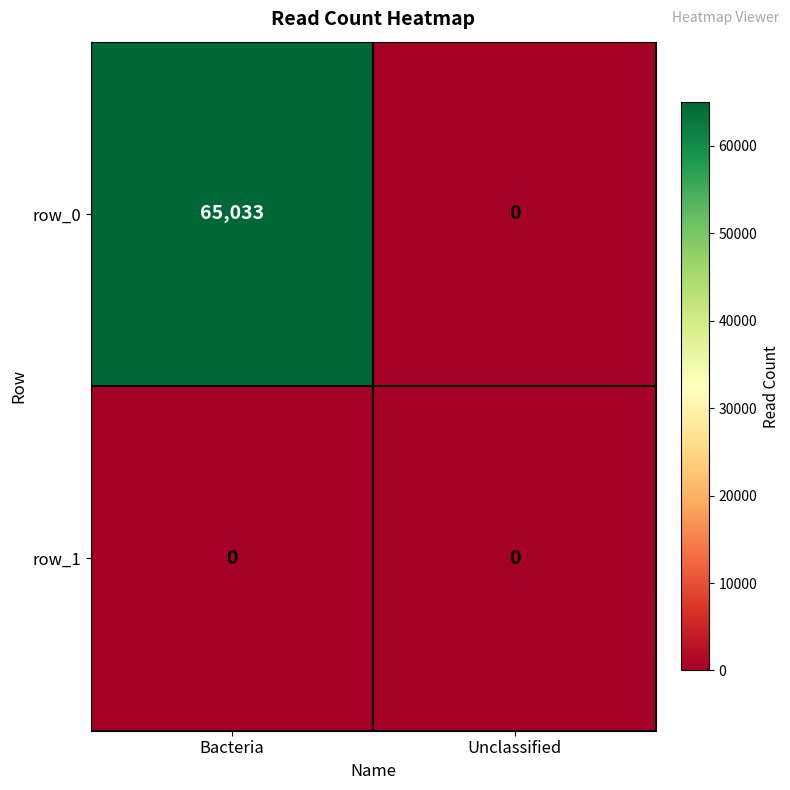

List the series in order of their peak value, lowest first.

row_1, row_0